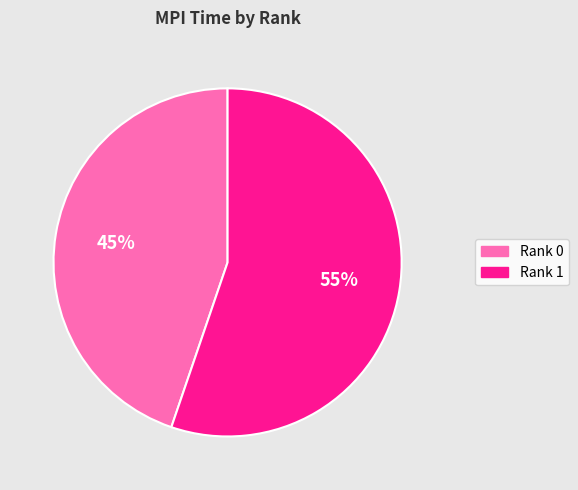

To the nearest percent, what is the combined percentage of Rank 1 and Rank 0?

100%